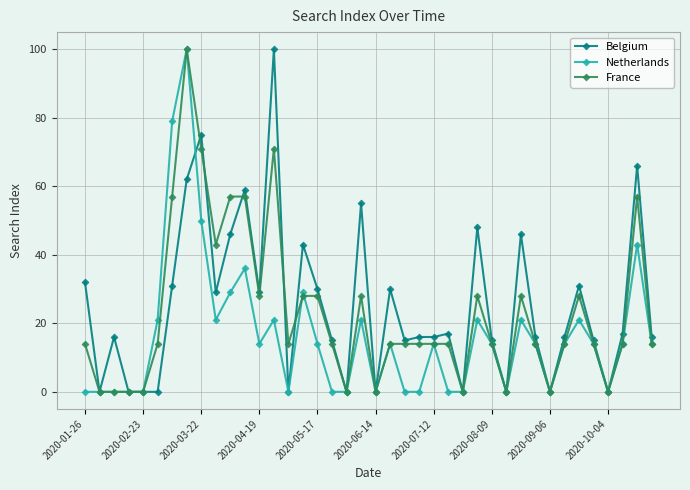

What is the value of the France point at the 26th from the left?

14